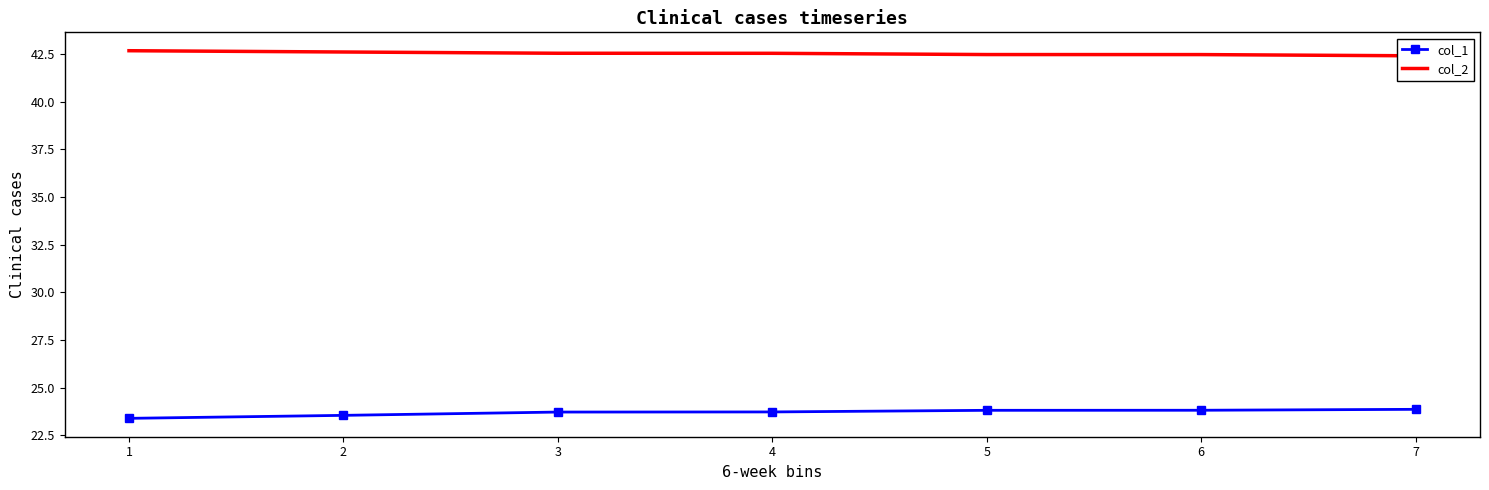

What is the value of the col_1 point at the 6th from the left?

23.8